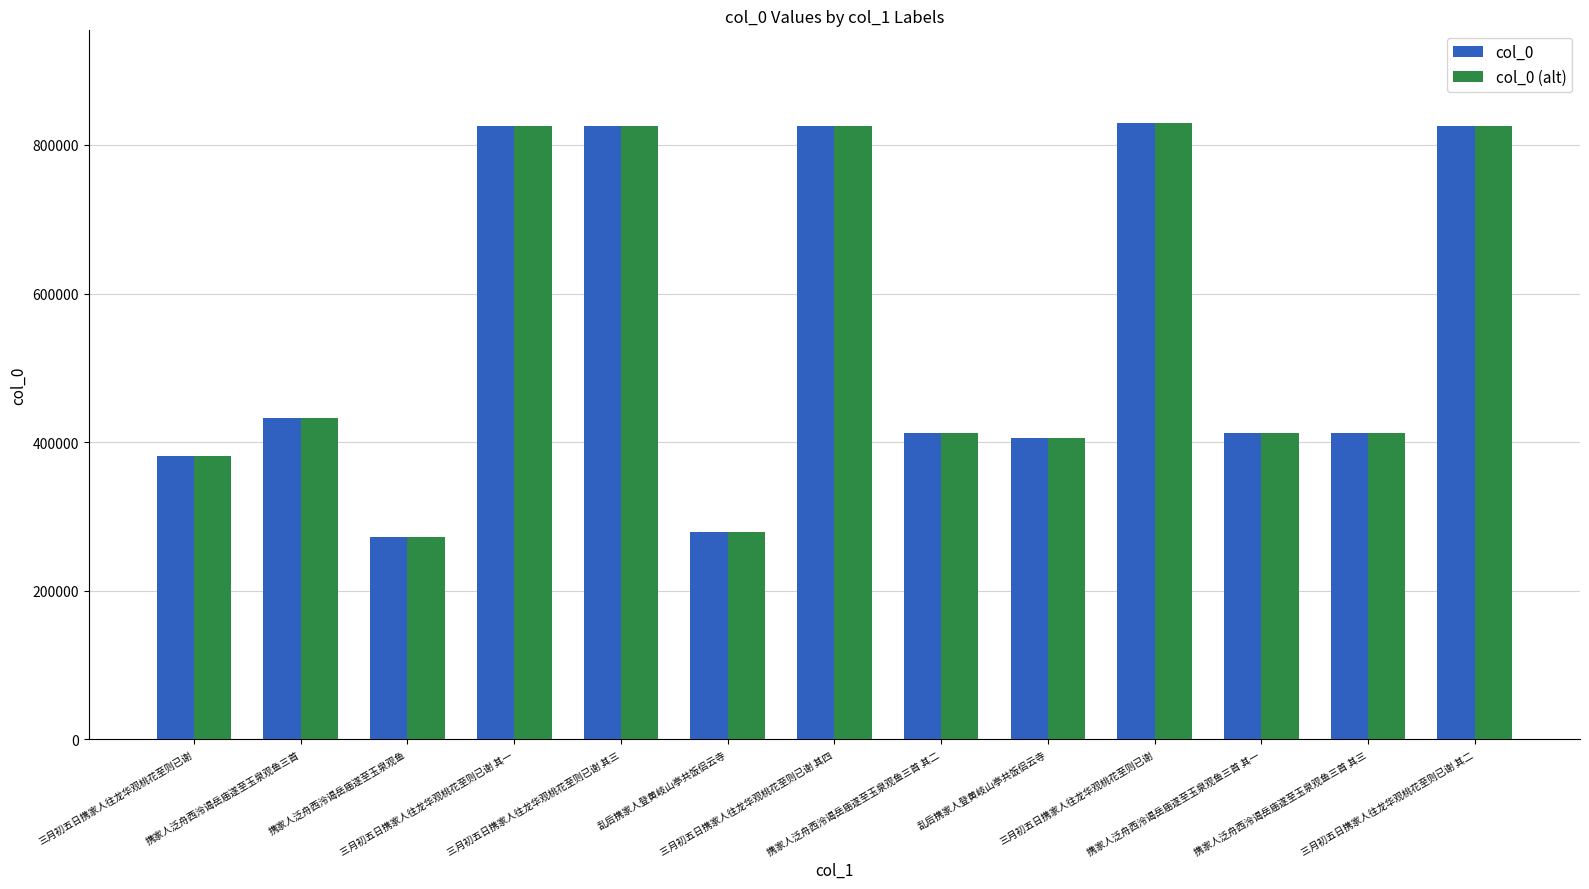

How many categories are shown in the chart?

13